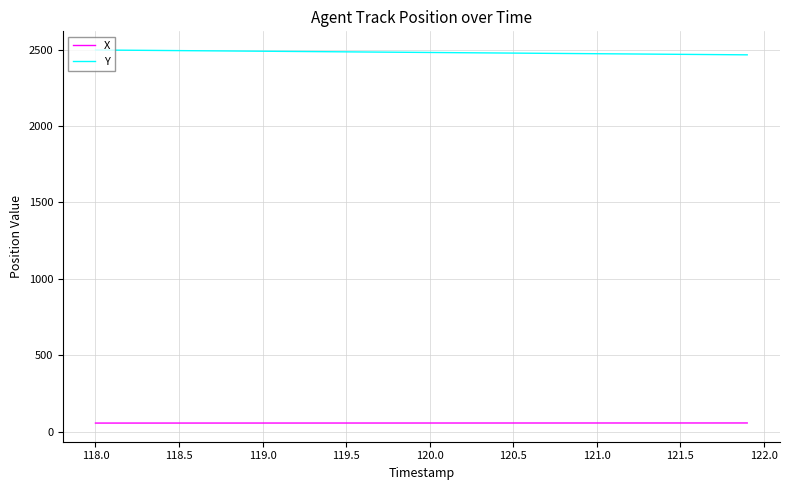

What is the lowest value of the X series?

56.5